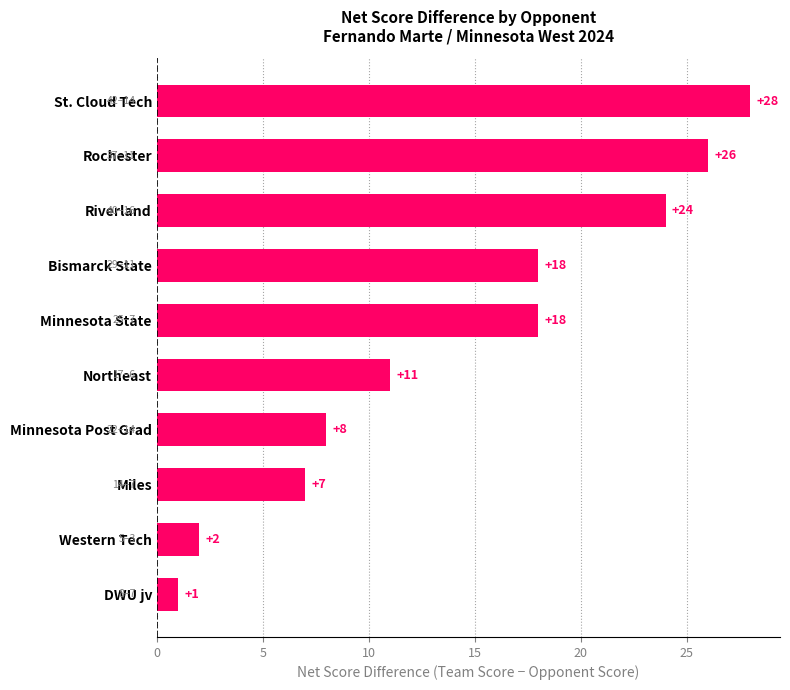

What is the maximum value shown in the chart?

28